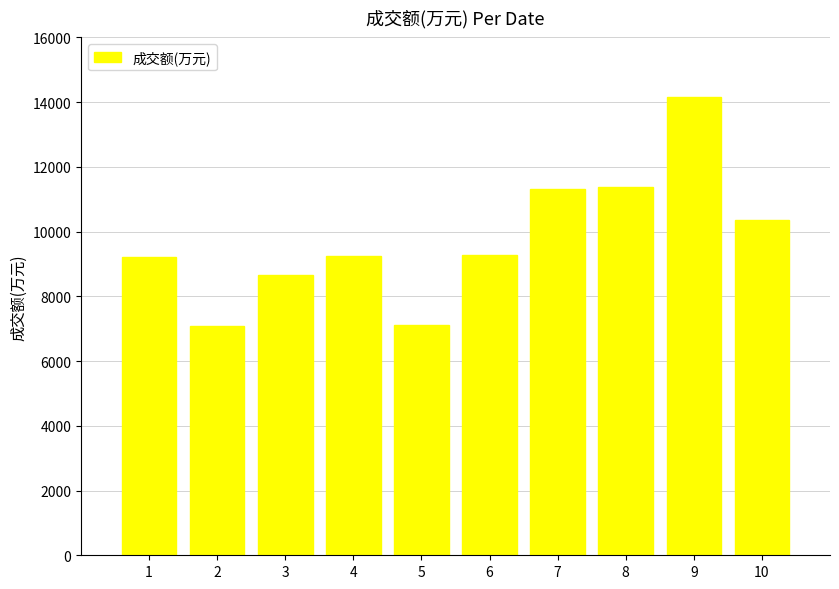

How many bars are there in total?

10